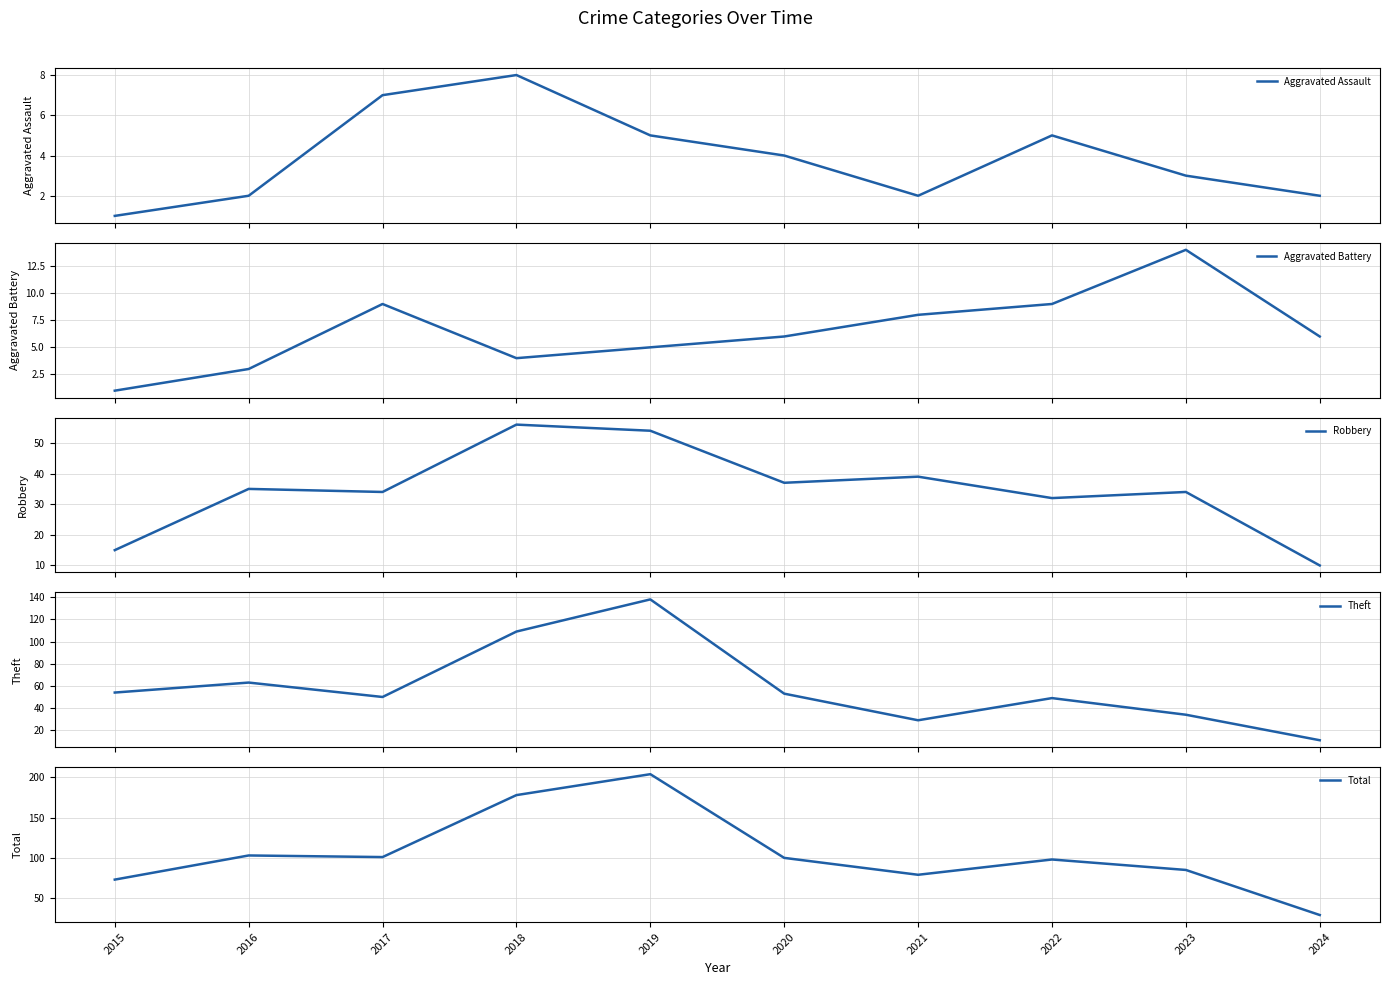

Does the chart have visible grid lines?

Yes